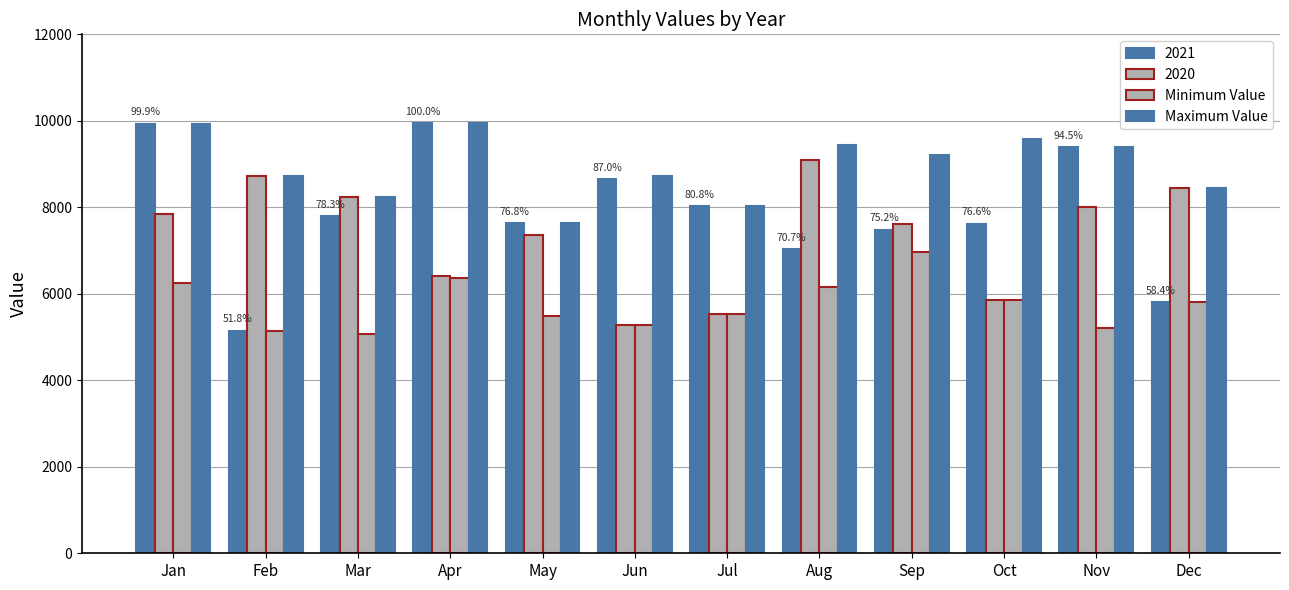

What value does the Maximum Value series have at Feb, to the nearest 100?

8700